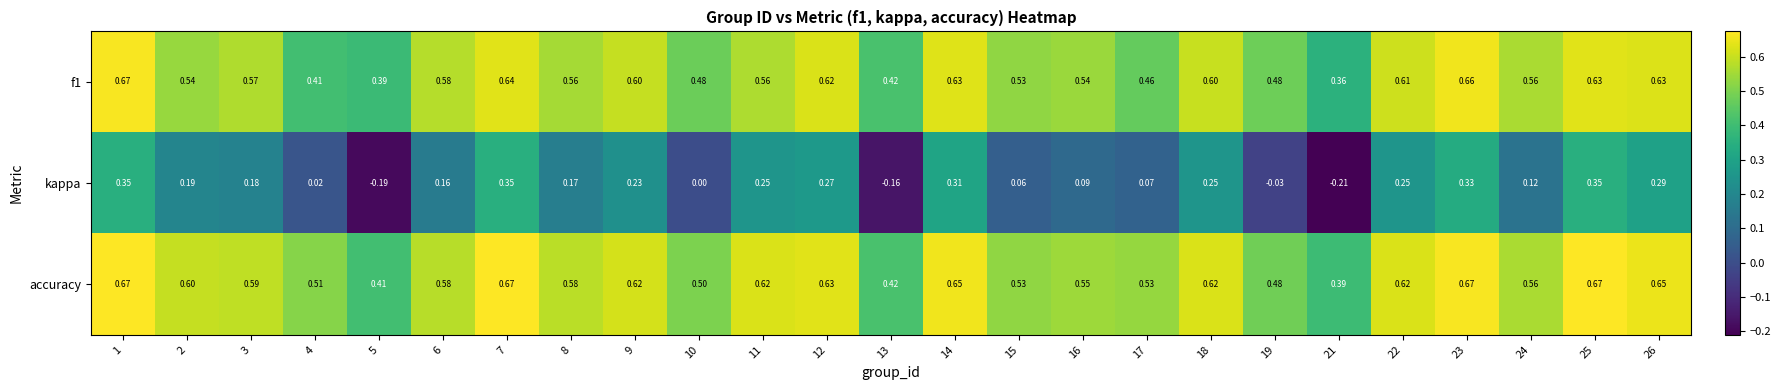

Which series changed the most between 12 and 21?

kappa